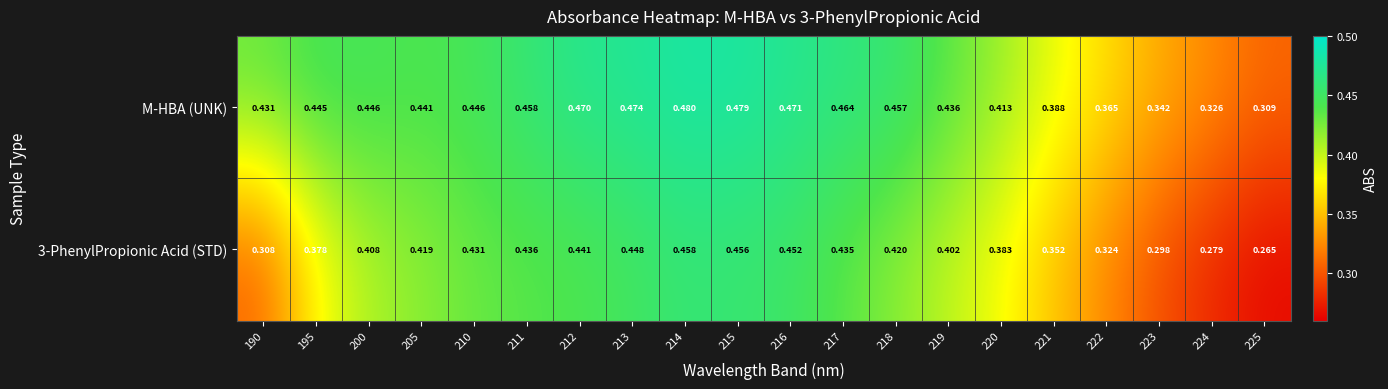

Is the value of 3-PhenylPropionic Acid (STD) at 216 greater than the value of M-HBA (UNK) at 210?

Yes